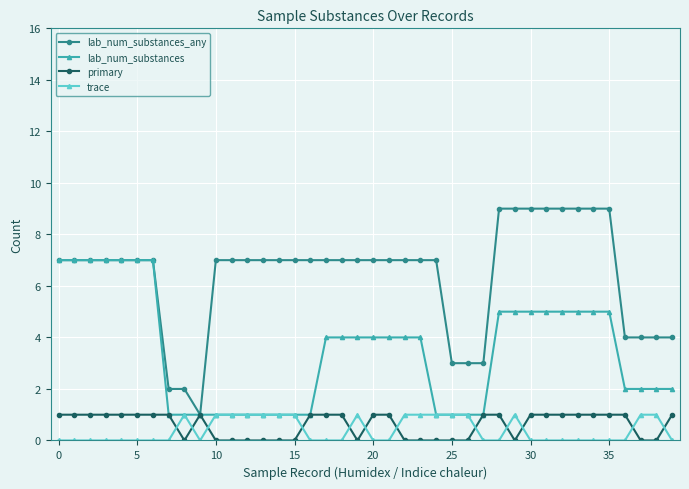

How many values in the lab_num_substances series are below 4?

18